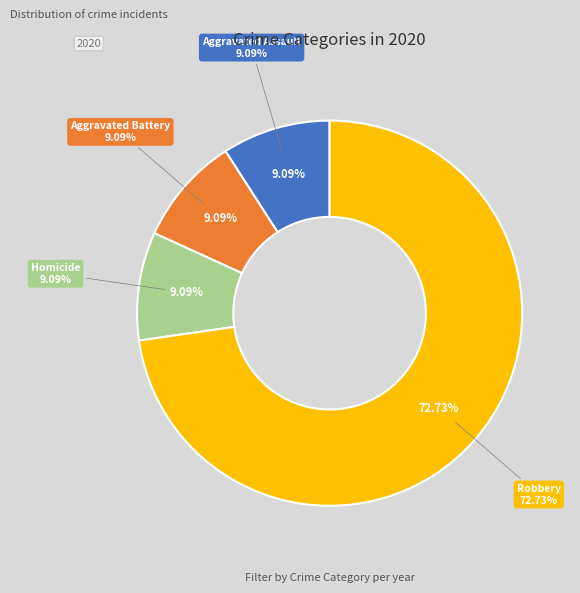

What is the largest slice in the pie chart?

Robbery